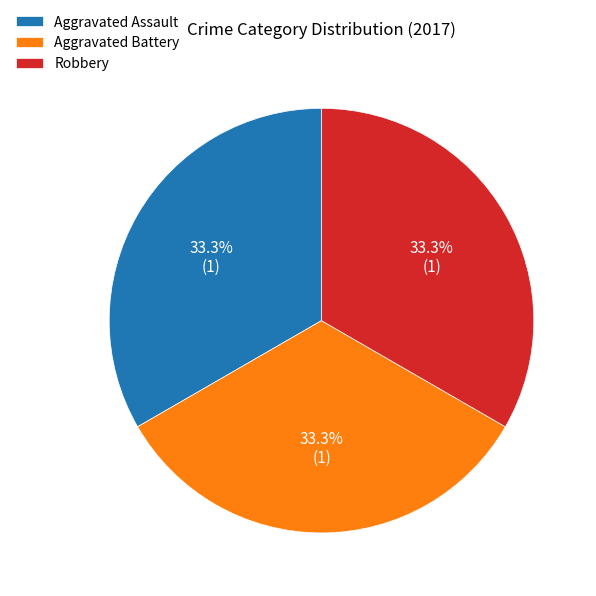

Does any single category account for the majority?

No